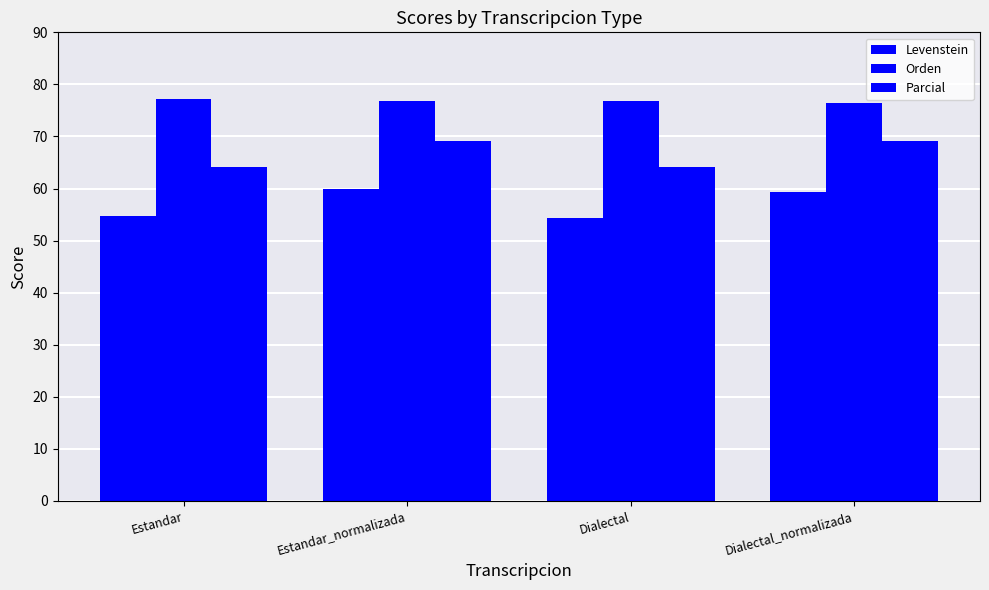

Which has a higher value, Dialectal or Dialectal_normalizada?

Dialectal_normalizada